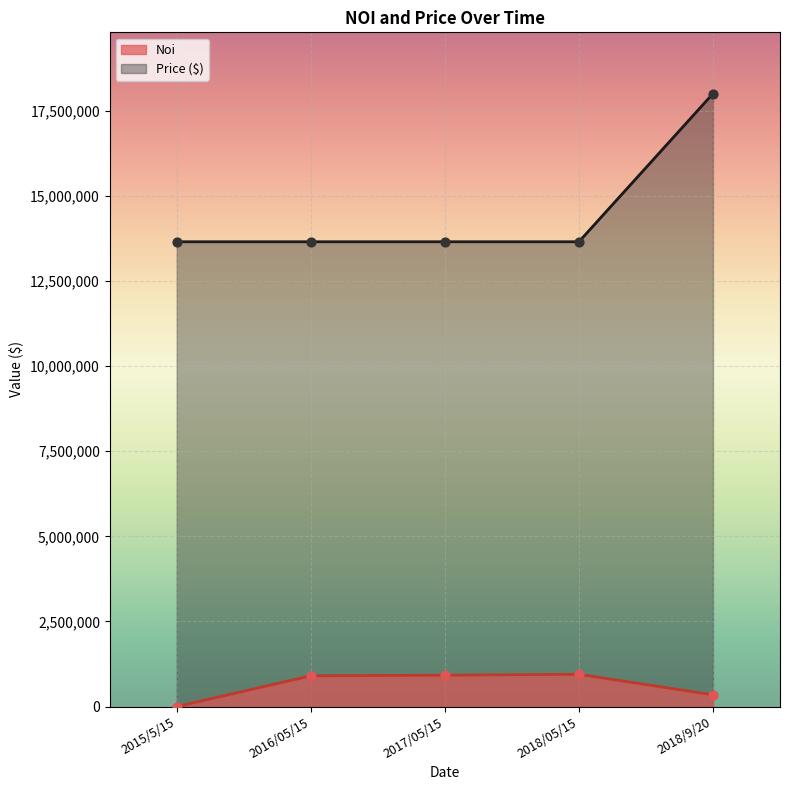

At which category is the sum across all series the highest?

2018/9/20